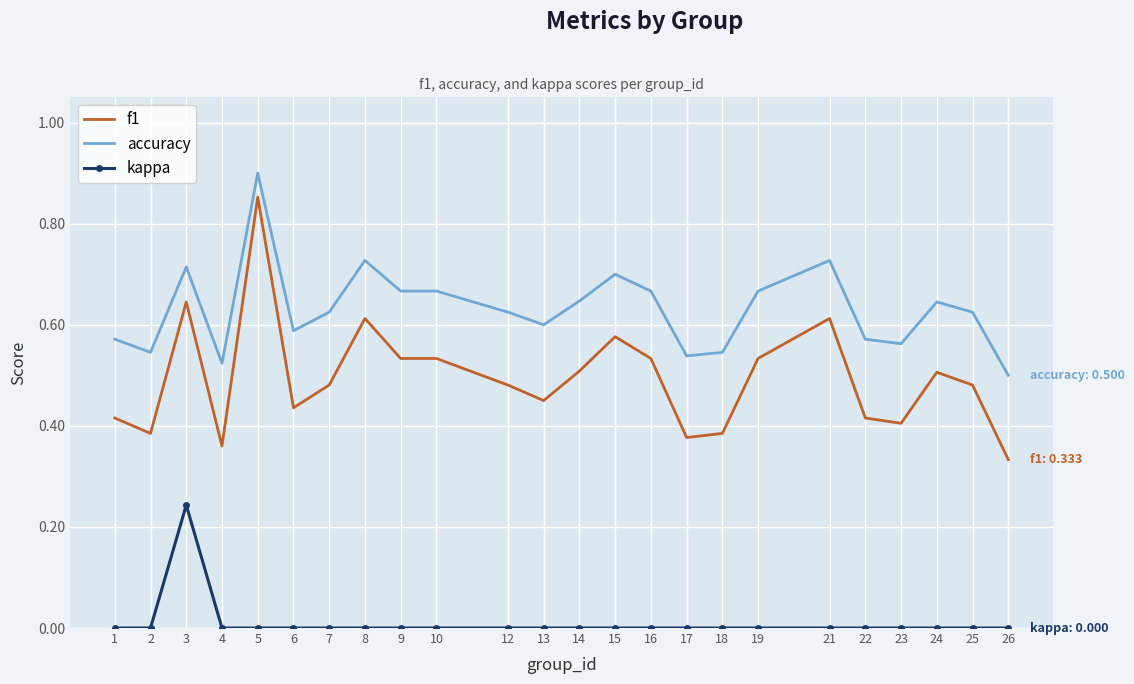

At which label does accuracy reach its minimum?

26